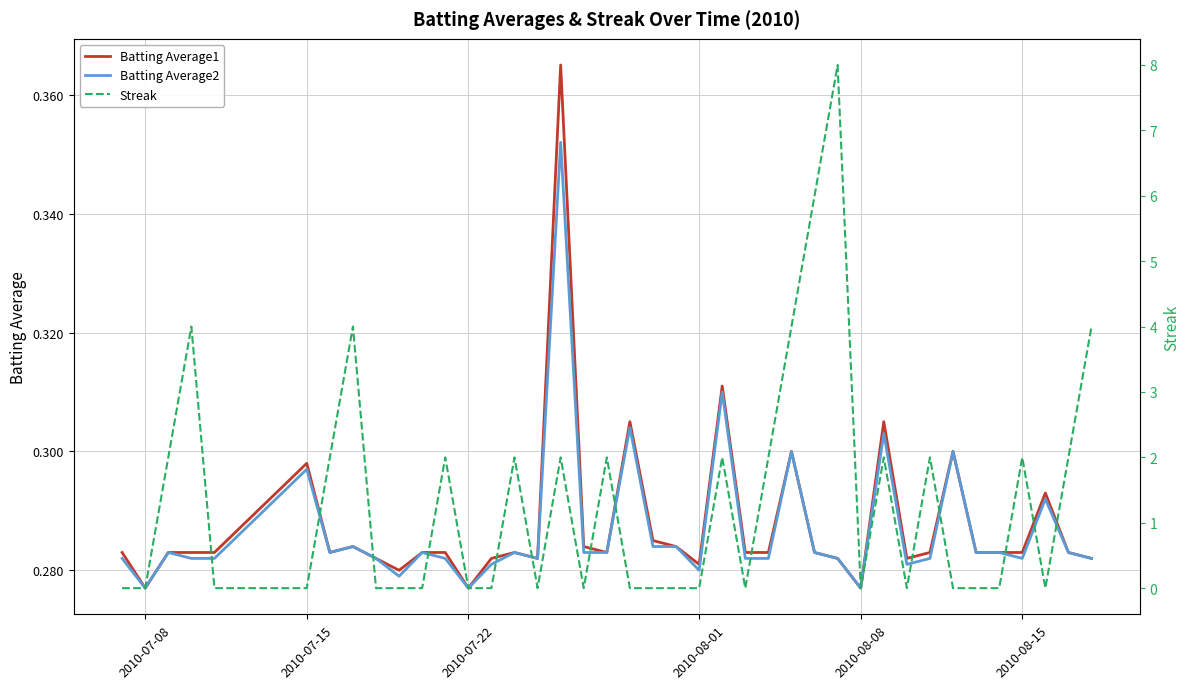

How many Streak values are between 0 and 2?

34